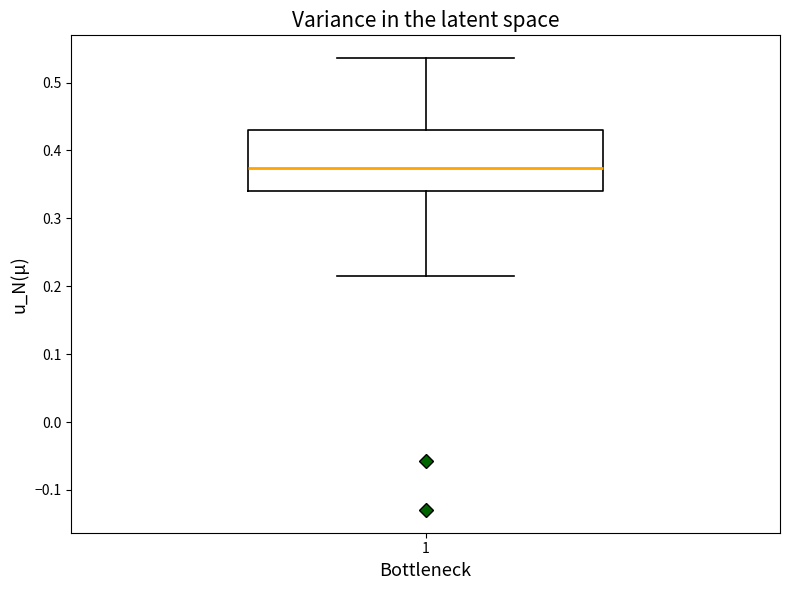

Read this box plot against the y-axis: the position of the median line, the range covered by the box, and the ends of both whiskers. The values are not printed on the chart, so give them approximately, as read against the axis.

median 0.37, box 0.34 to 0.43, whiskers 0.22 to 0.54